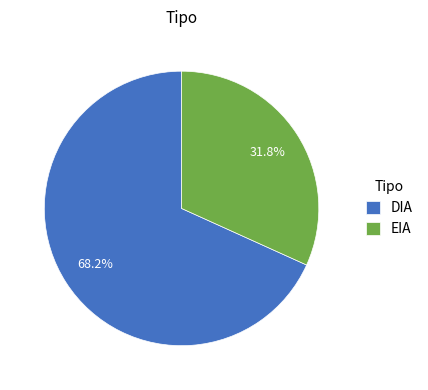

How many slices are in this pie chart?

2